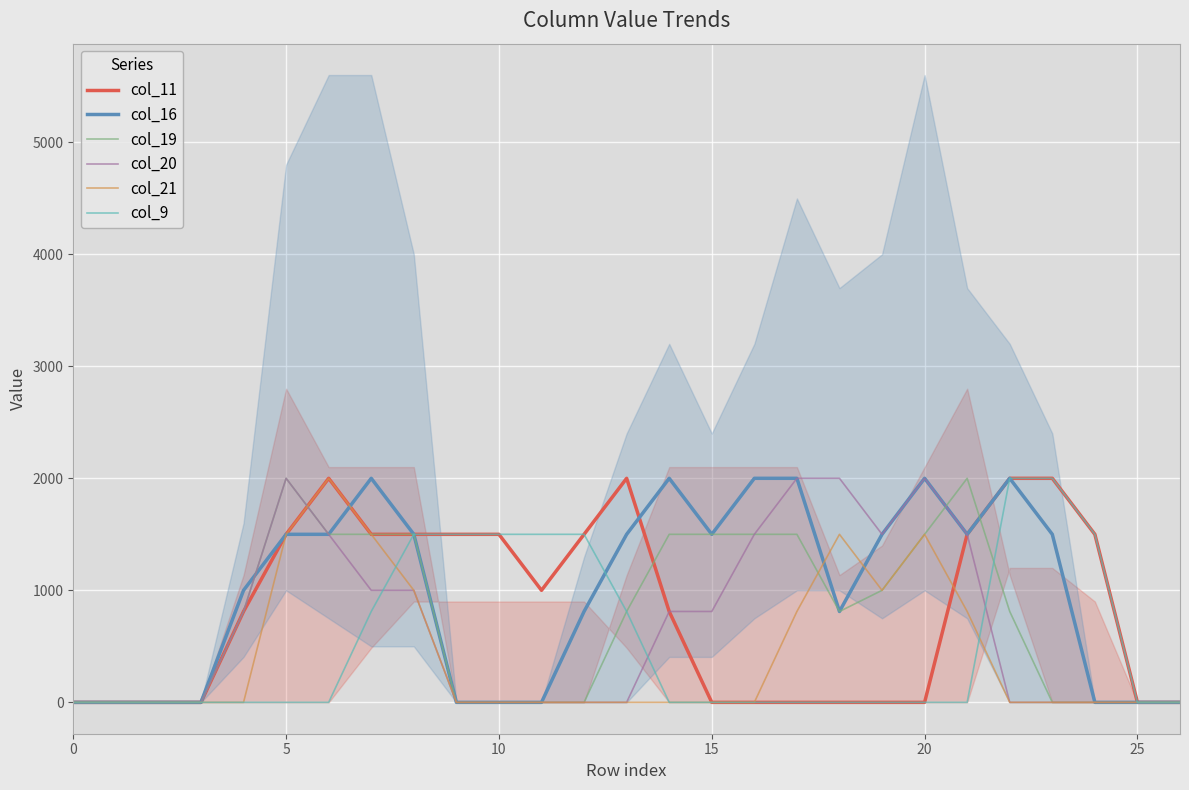

Reading left to right, list all the values displayed in this chart.

col_11: 0.0	0.0	0.0	0.0	811.3	1500.0	2000.0	1500.0	1500.0	1500.0	1500.0	1000.0	1500.0	2000.0	811.3	0.0	0.0	0.0	0.0	0.0	0.0	1500.0	2000.0	2000.0	1500.0	0.0	0.0
col_16: 0.0	0.0	0.0	0.0	1000.0	1500.0	1500.0	2000.0	1500.0	0.0	0.0	0.0	811.3	1500.0	2000.0	1500.0	2000.0	2000.0	811.3	1500.0	2000.0	1500.0	2000.0	1500.0	0.0	0.0	0.0
col_19: 0.0	0.0	0.0	0.0	811.3	2000.0	1500.0	1500.0	1500.0	0.0	0.0	0.0	0.0	811.3	1500.0	1500.0	1500.0	1500.0	811.3	1000.0	1500.0	2000.0	811.3	0.0	0.0	0.0	0.0
col_20: 0.0	0.0	0.0	0.0	811.3	2000.0	1500.0	1000.0	1000.0	0.0	0.0	0.0	0.0	0.0	811.3	811.3	1500.0	2000.0	2000.0	1500.0	2000.0	1500.0	0.0	0.0	0.0	0.0	0.0
col_21: 0.0	0.0	0.0	0.0	0.0	1500.0	2000.0	1500.0	1000.0	0.0	0.0	0.0	0.0	0.0	0.0	0.0	0.0	811.3	1500.0	1000.0	1500.0	811.3	0.0	0.0	0.0	0.0	0.0
col_9: 0.0	0.0	0.0	0.0	0.0	0.0	0.0	811.3	1500.0	1500.0	1500.0	1500.0	1500.0	811.3	0.0	0.0	0.0	0.0	0.0	0.0	0.0	0.0	2000.0	2000.0	1500.0	0.0	0.0